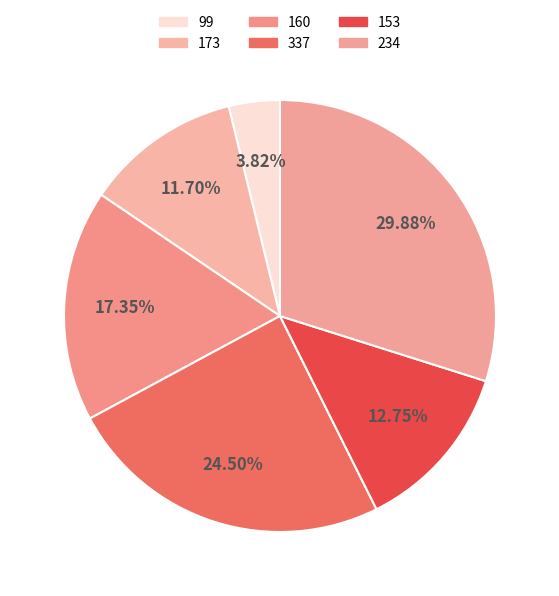

The 337 slice represents 25% of the pie. True or false?

True